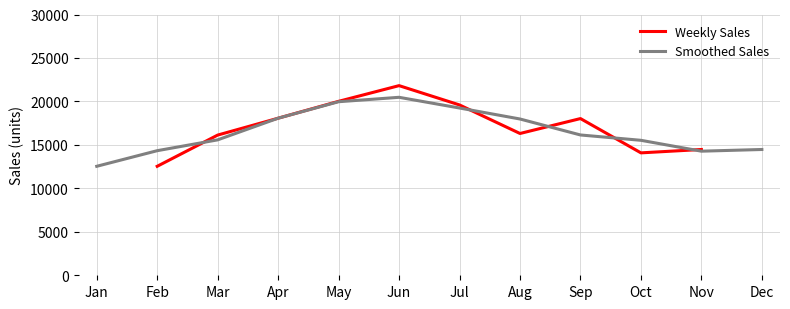

Rank the categories by Smoothed Sales value from lowest to highest.

Jan, Nov, Feb, Dec, Oct, Mar, Sep, Aug, Apr, Jul, May, Jun